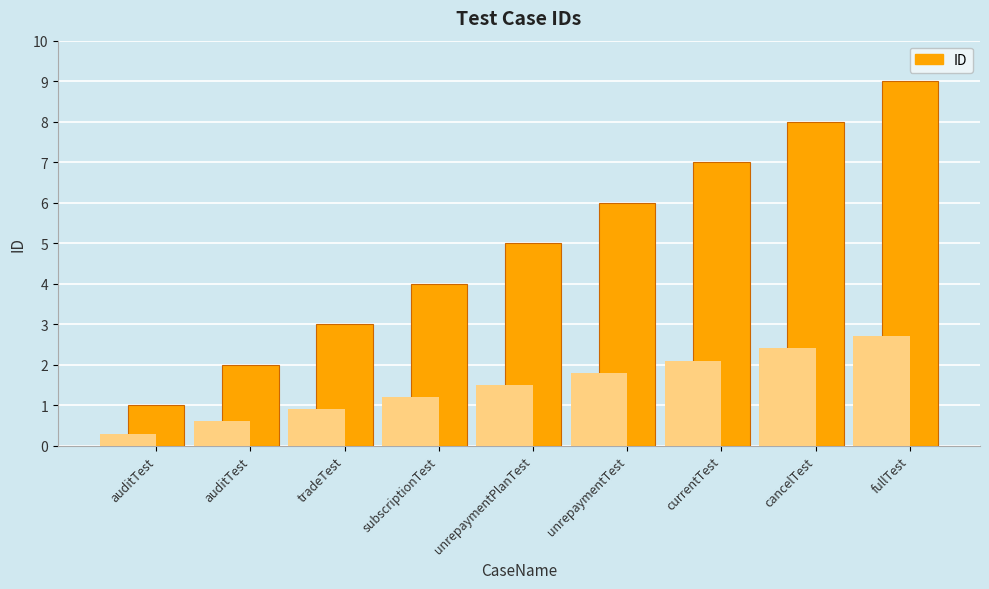

Reading right to left, what are all the values shown in this chart?

fullTest=9	cancelTest=8	currentTest=7	unrepaymentTest=6	unrepaymentPlanTest=5	subscriptionTest=4	tradeTest=3	auditTest=2	auditTest=1